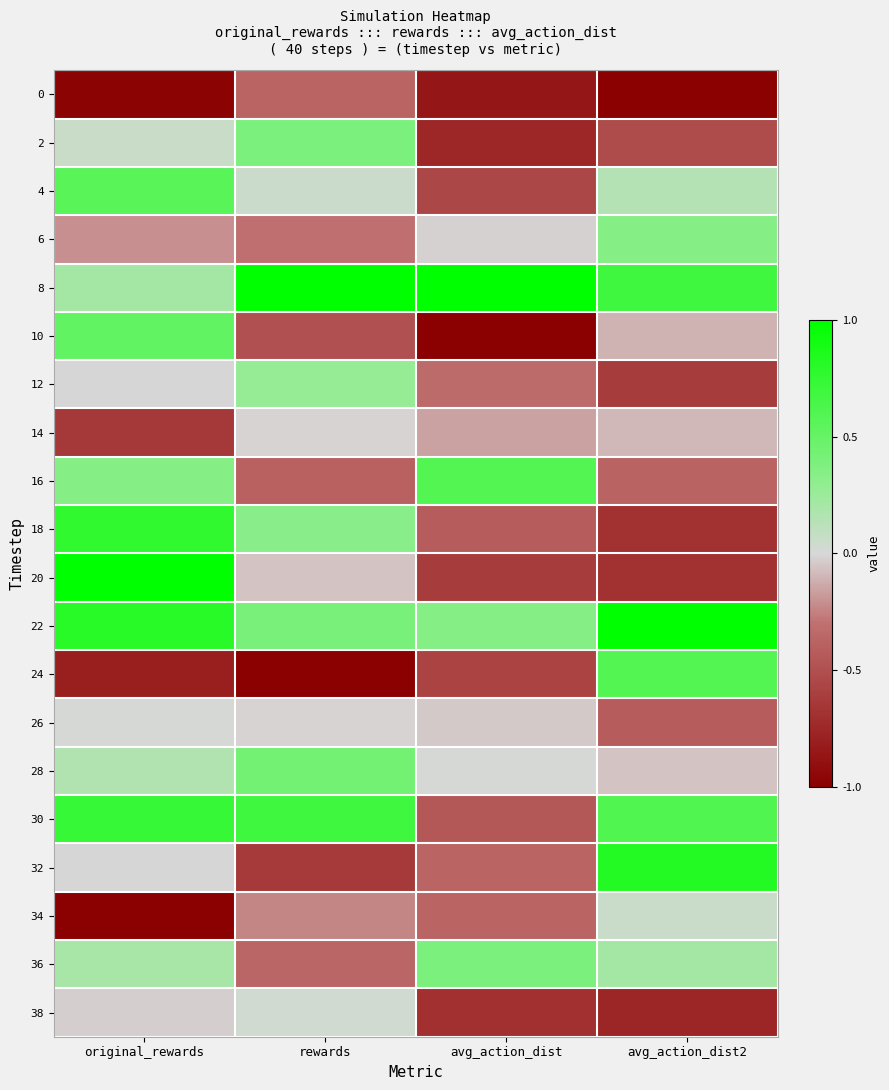

How many categories are shown in the chart?

4